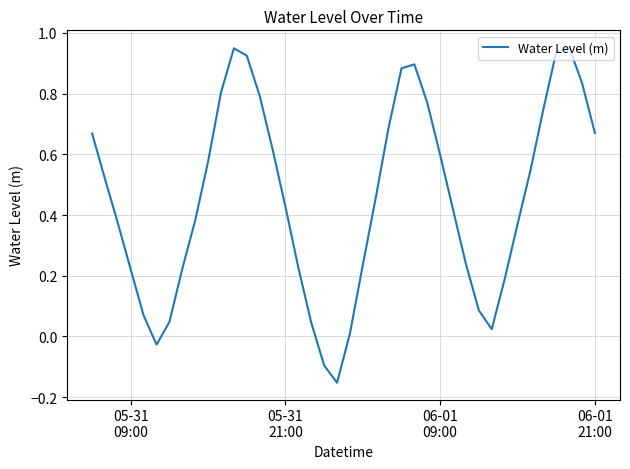

How many interior local valleys (lower than both neighbors) does the data have?

3